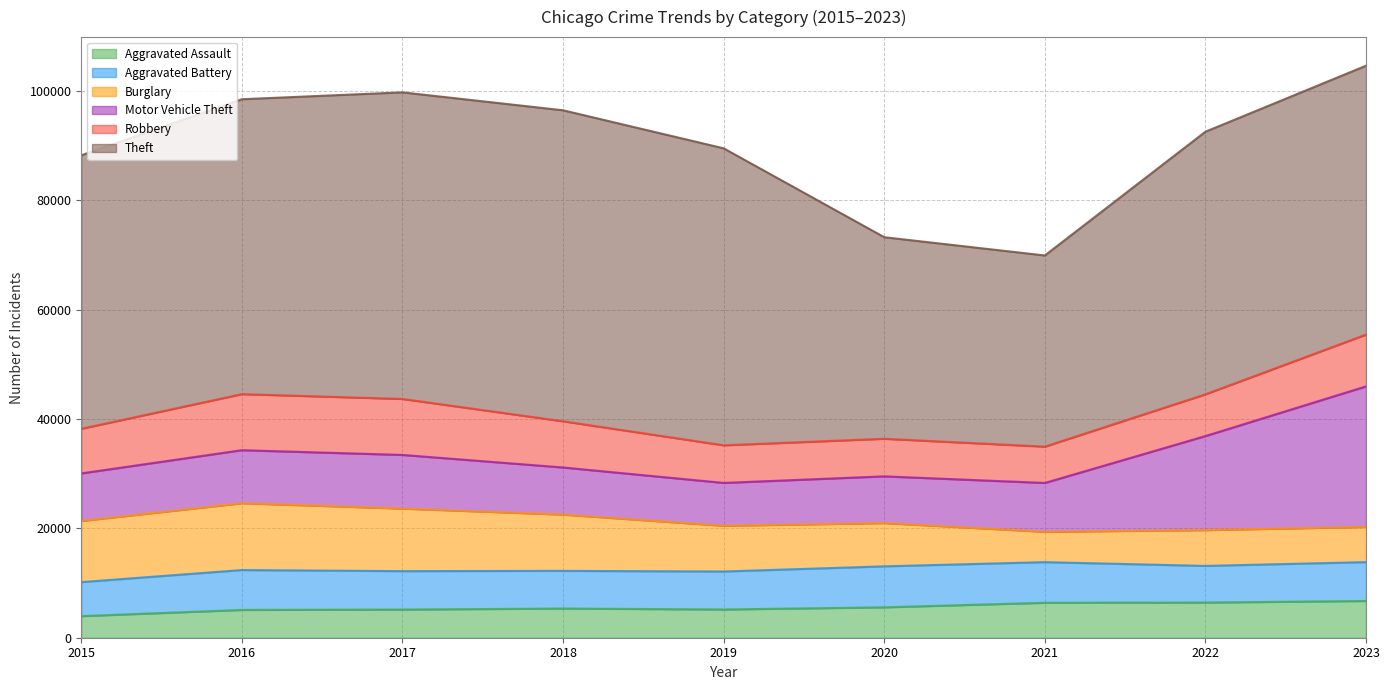

Which has a higher value, 2018 or 2016?

2018